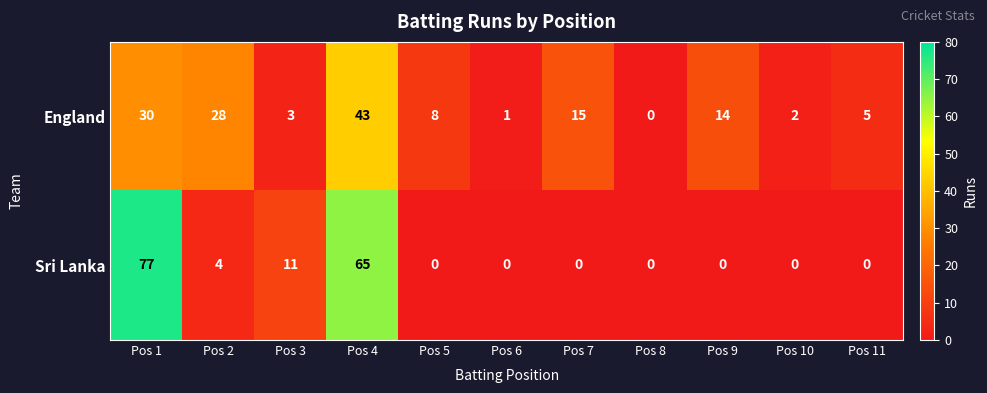

At which label is England closest to 21?

Pos 7